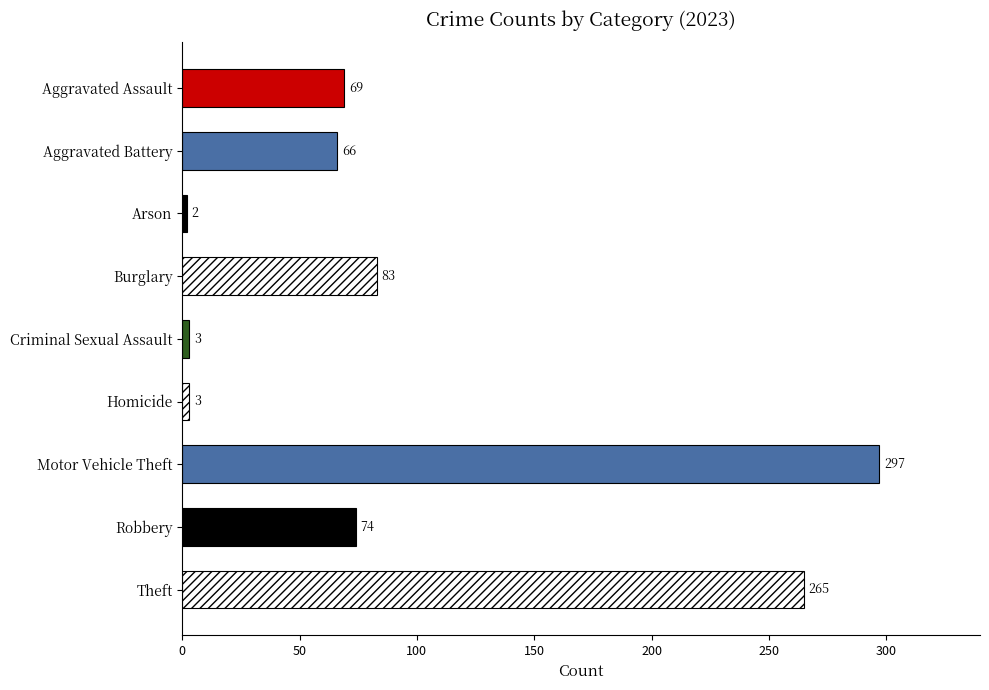

What is the label of the 6th bar from the bottom?

Burglary